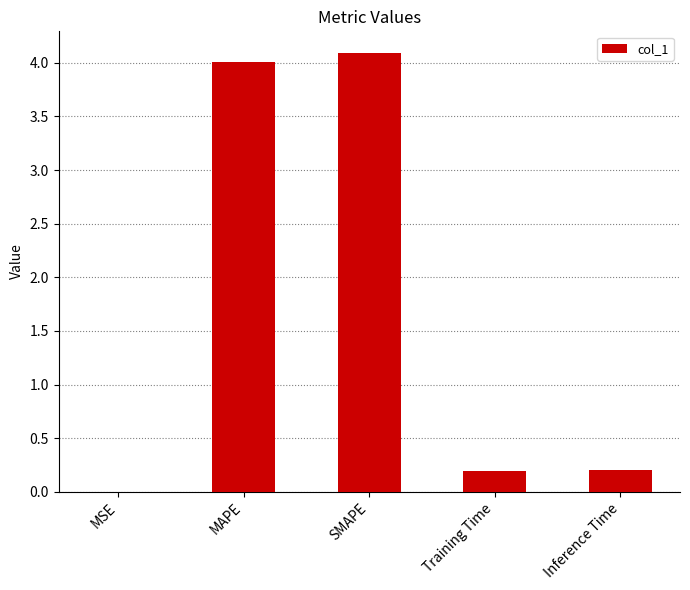

What is the approximate value at MAPE?

4.0